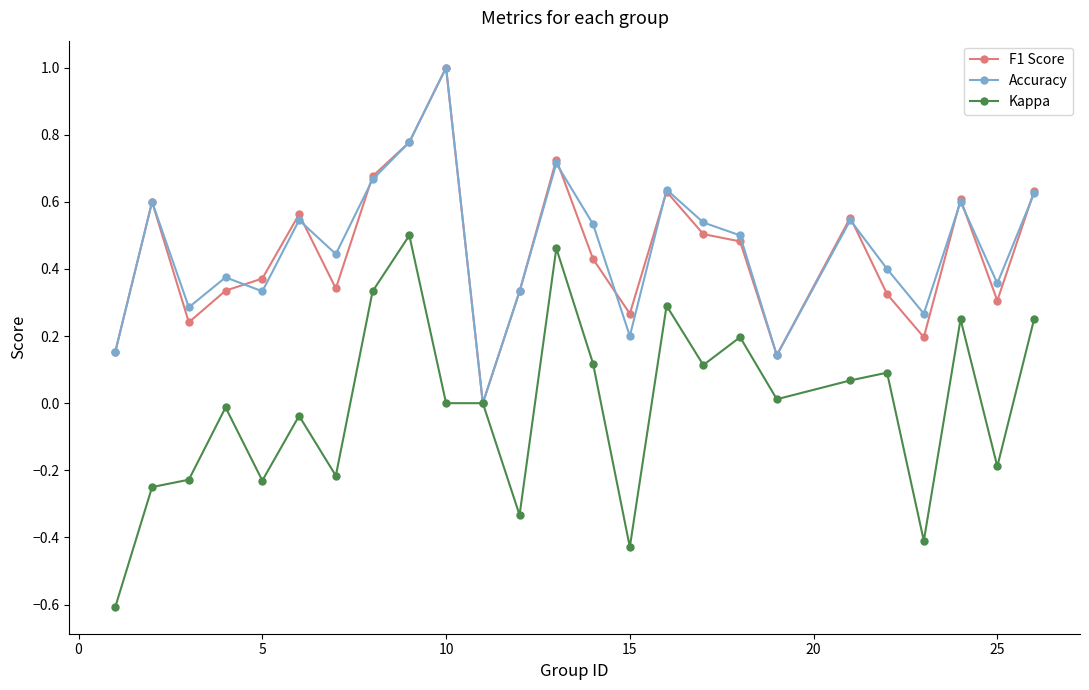

True or false: F1 Score has more than 1 interior local peaks.

True